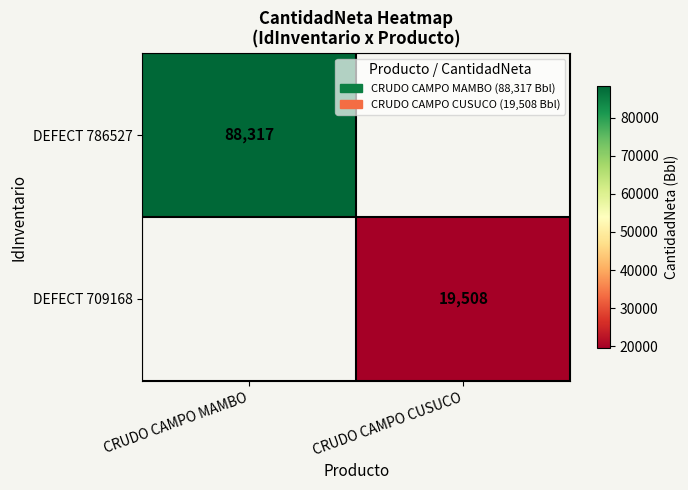

The DEFECT 709168 series shows 7104.1 at CRUDO CAMPO CUSUCO. True or false?

False